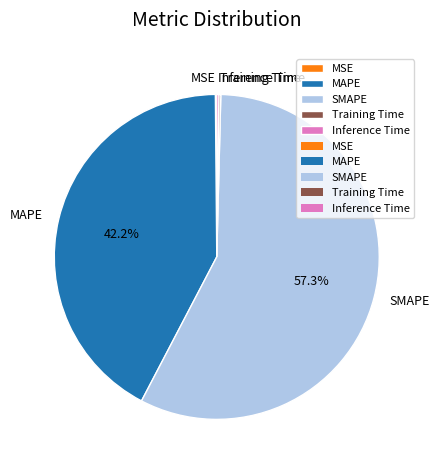

Does any single category account for the majority?

Yes